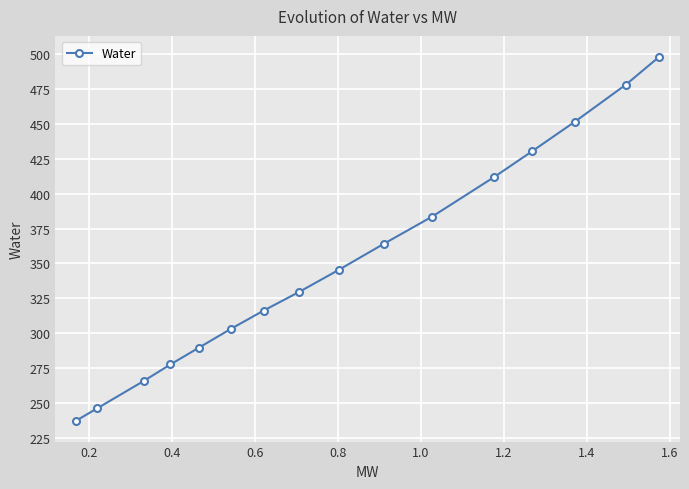

How many values exceed 345?

8